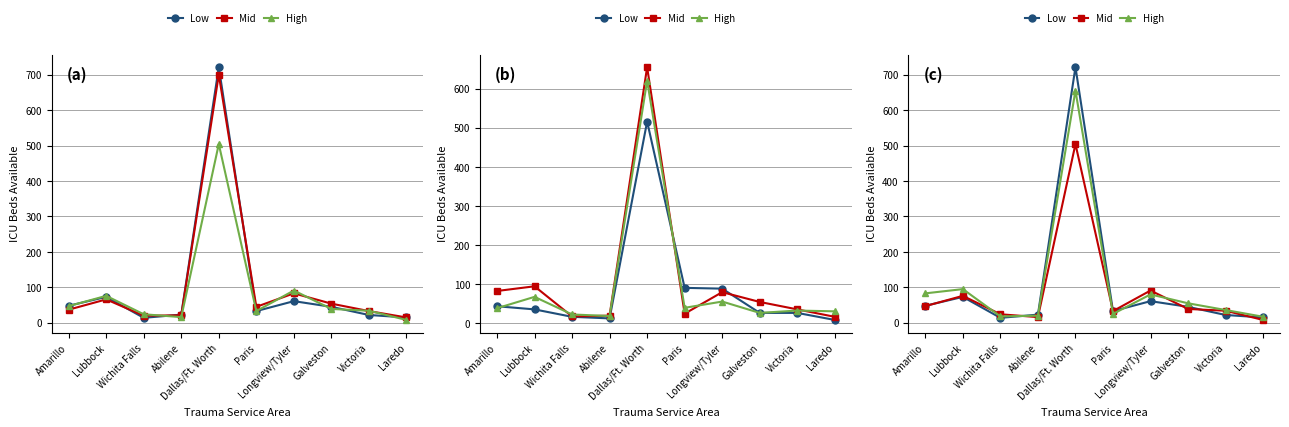

Where is the first local maximum for Mid?

Lubbock